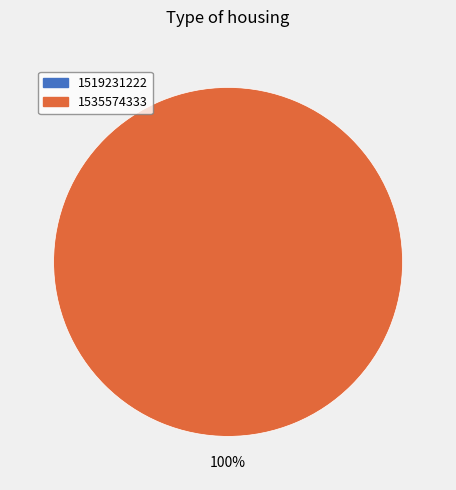

Count the number of slices in the pie.

2